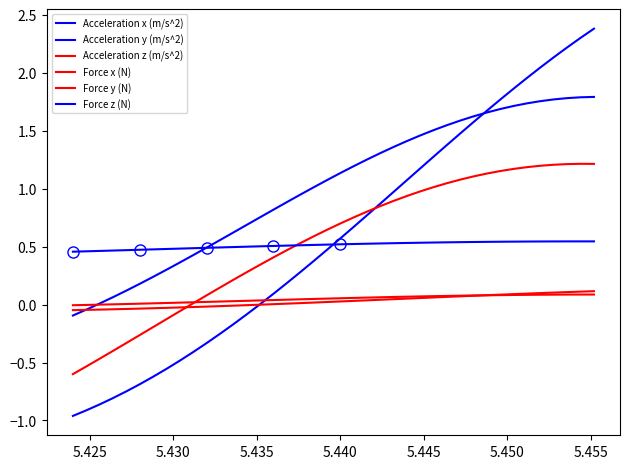

List the series in order of their peak value, lowest first.

Force y (N), Force x (N), Force z (N), Acceleration z (m/s^2), Acceleration y (m/s^2), Acceleration x (m/s^2)